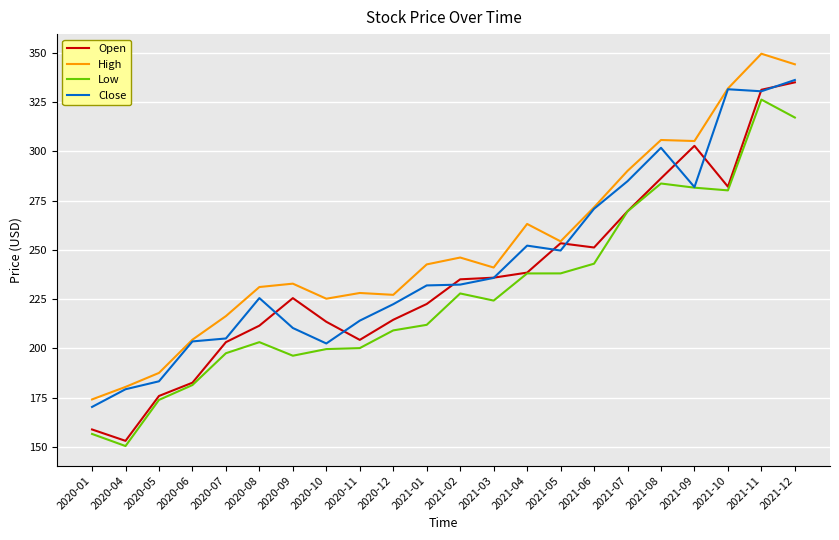

Which series has the widest spread of values?

Open